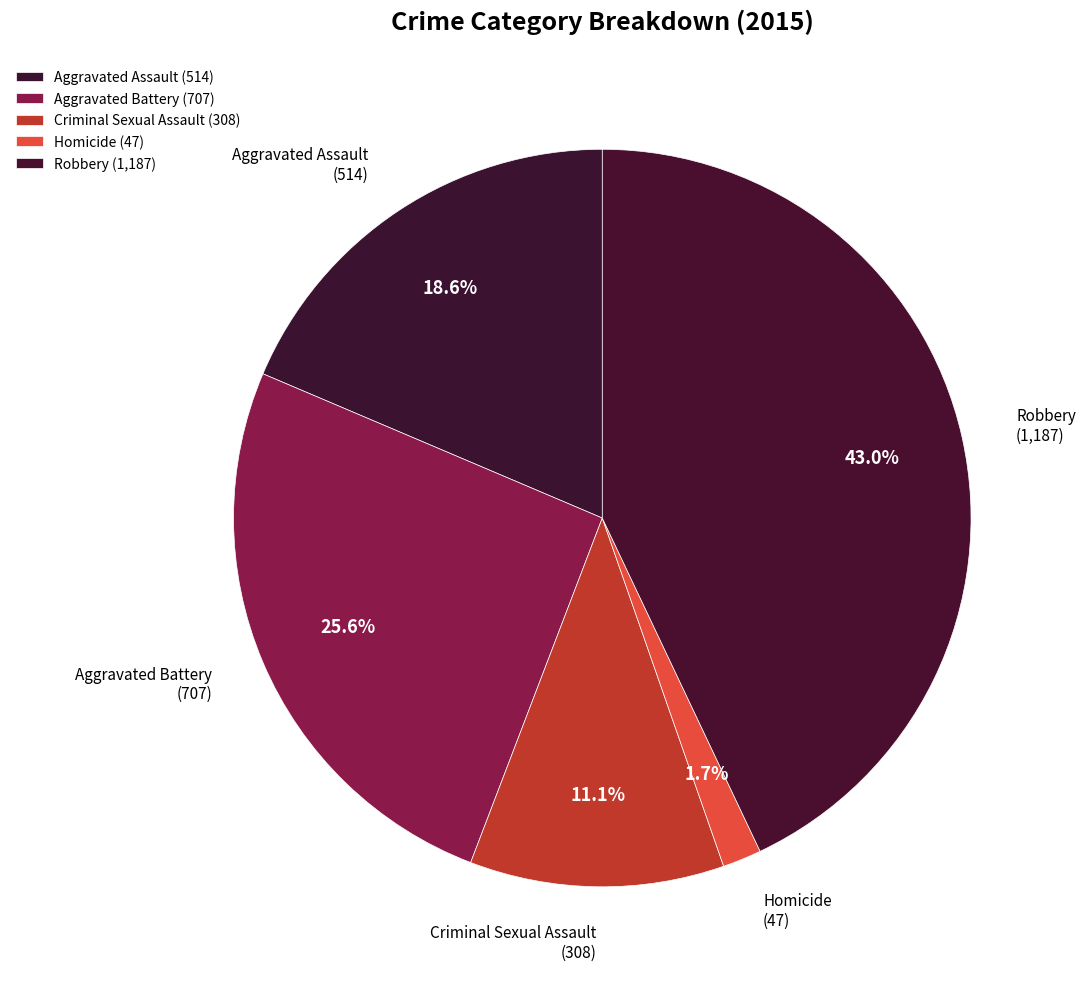

How many segments does this pie chart have?

5